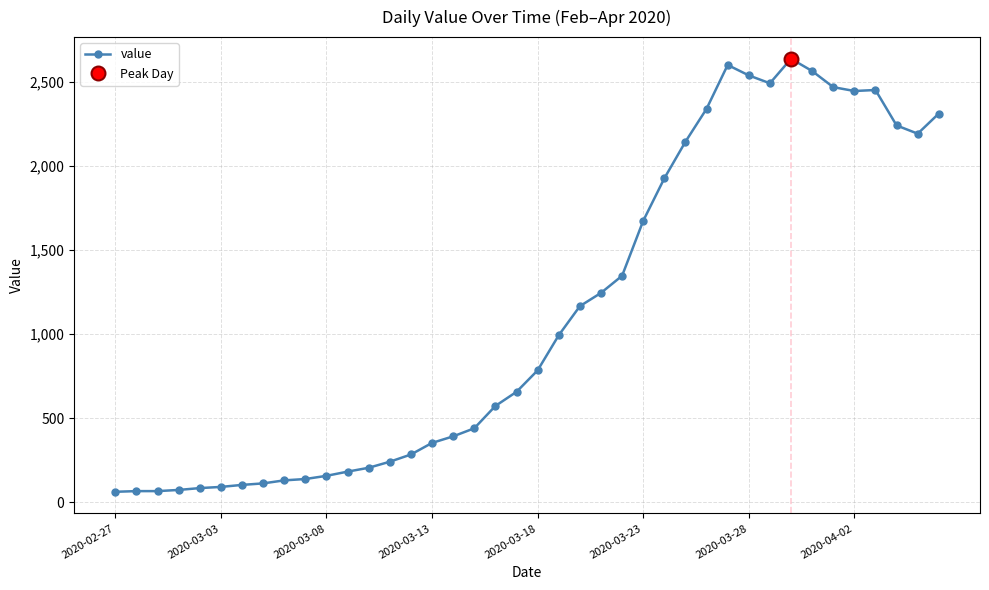

What is the lowest value of the value series?

61